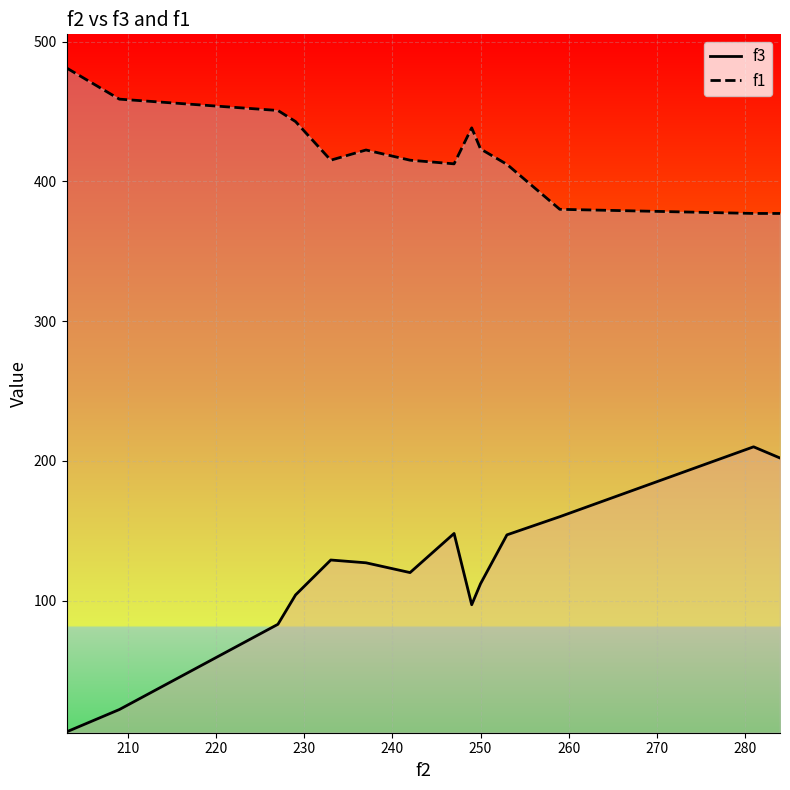

True or false: f3 and f1 intersect in this chart.

False